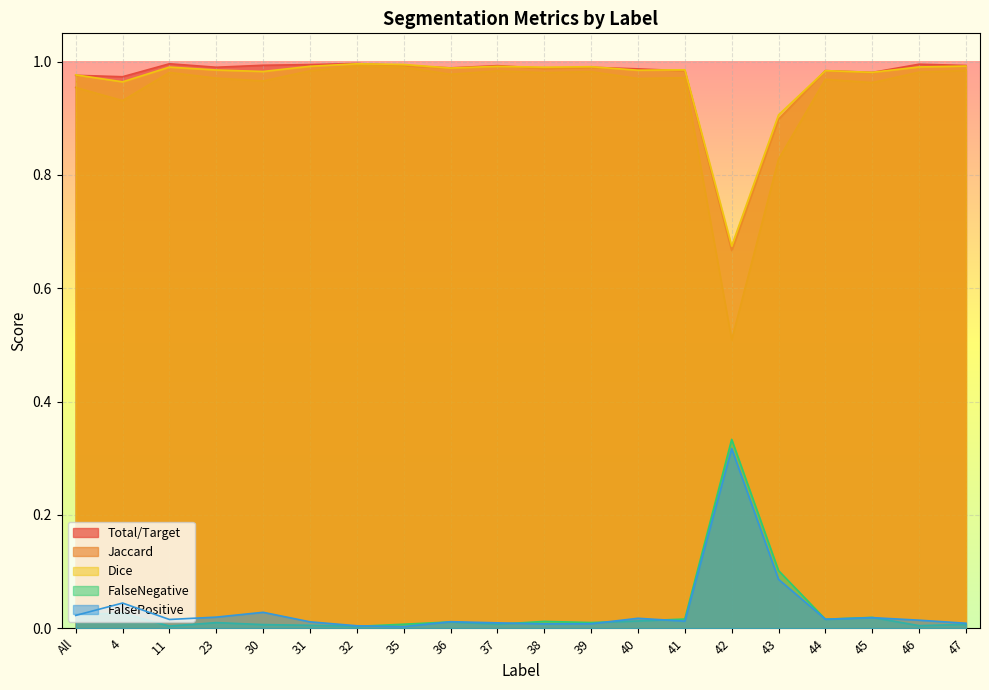

How many interior local valleys does the Jaccard series have?

7